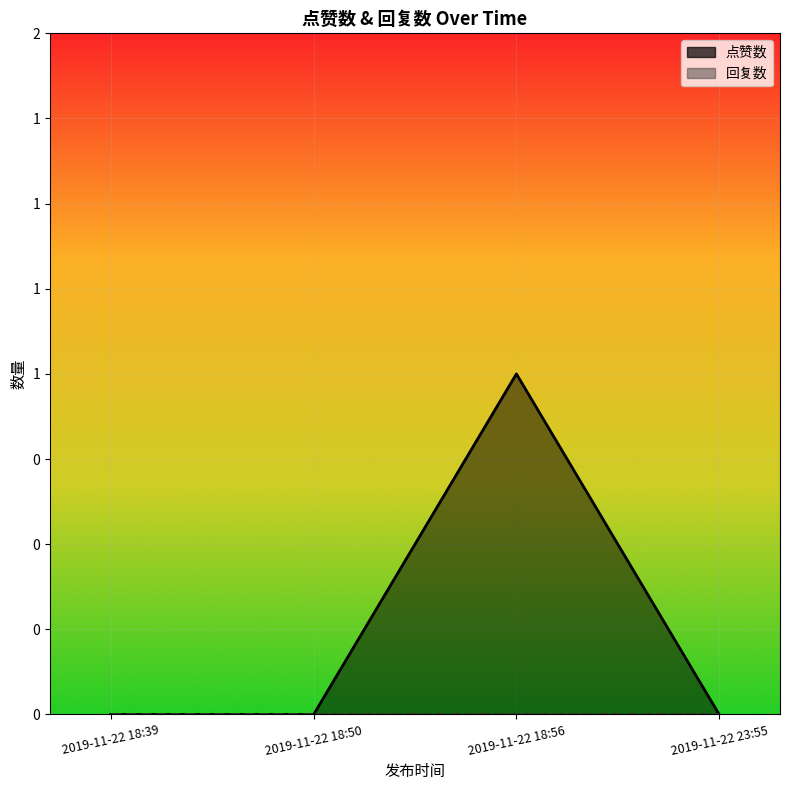

True or false: 回复数 and 点赞数 intersect in this chart.

False